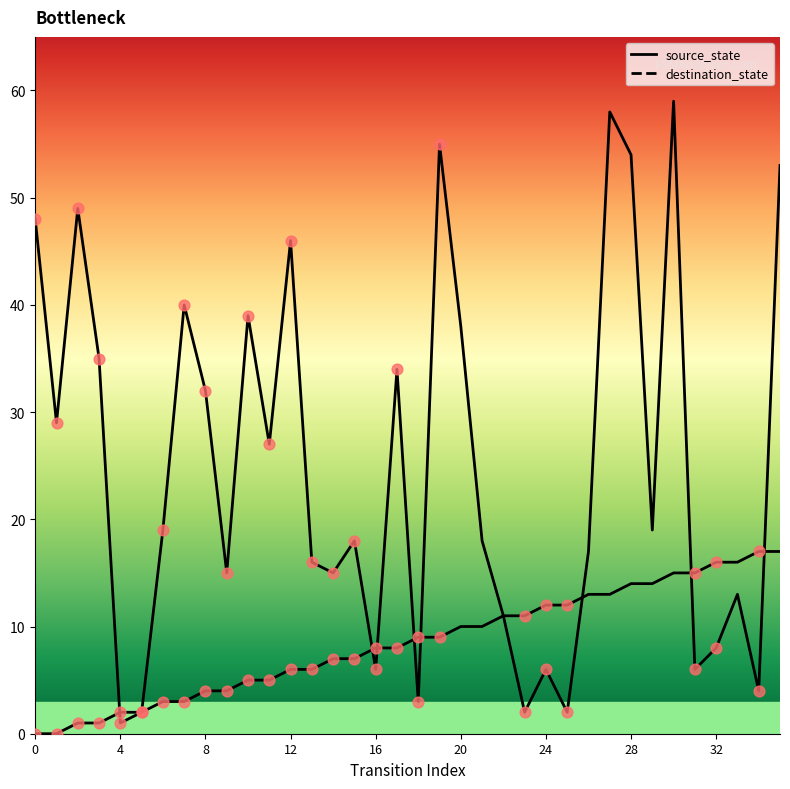

Which series has the largest total across all categories?

destination_state